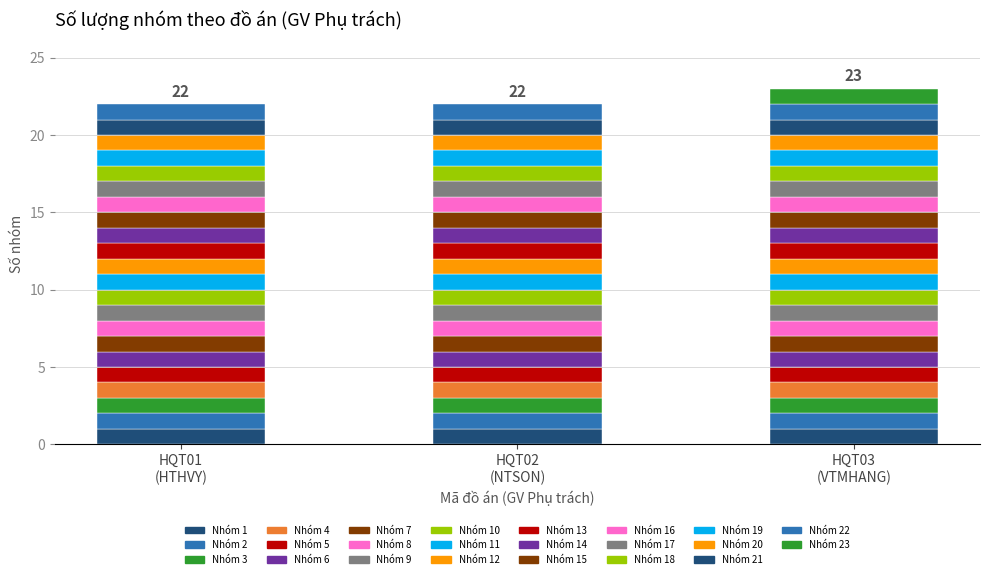

Rank the categories by value from lowest to highest.

HQT01, HQT02, HQT03